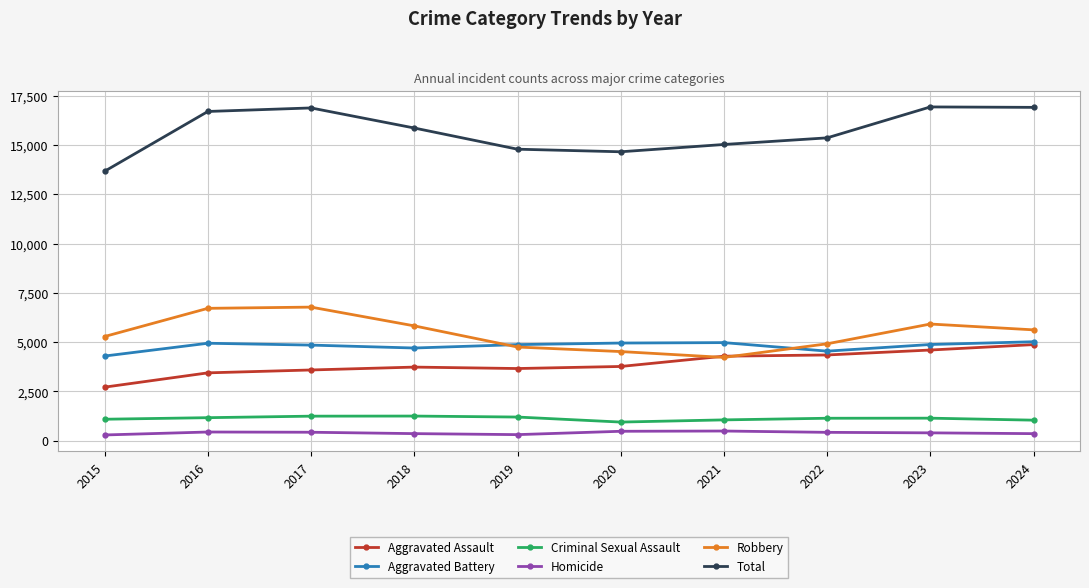

How many distinct data groups are displayed?

6